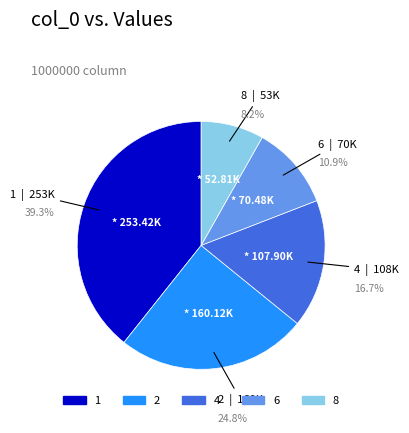

Is it true that 2 is 25% of the pie?

True